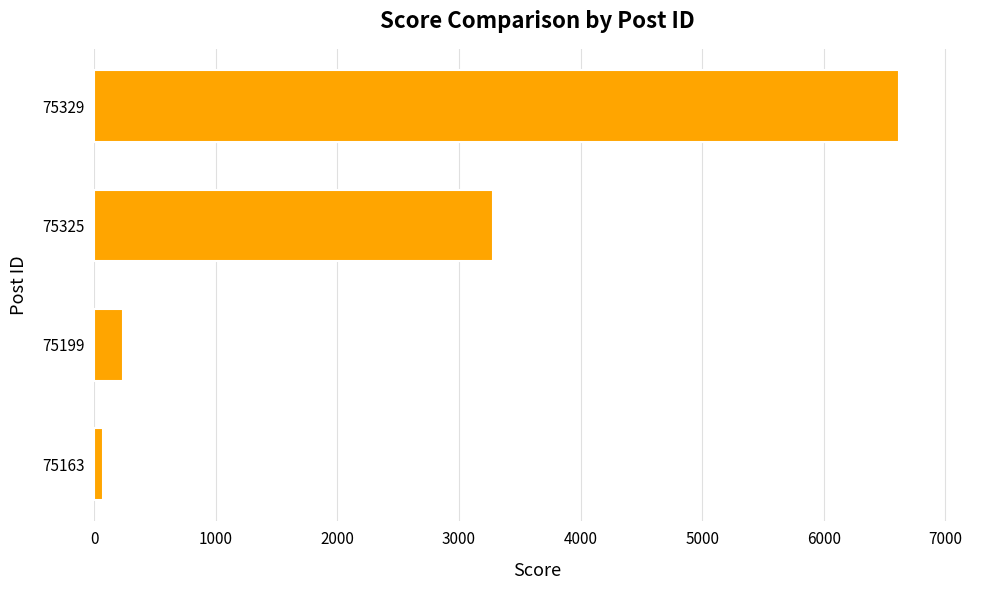

Reading bottom to top, transcribe all the data shown in this chart.

77	235	3277	6623